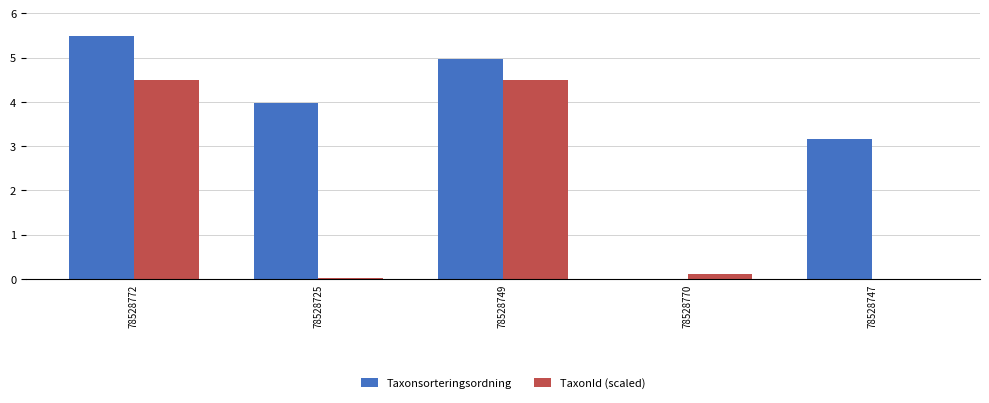

Which series has the largest total across all categories?

Taxonsorteringsordning